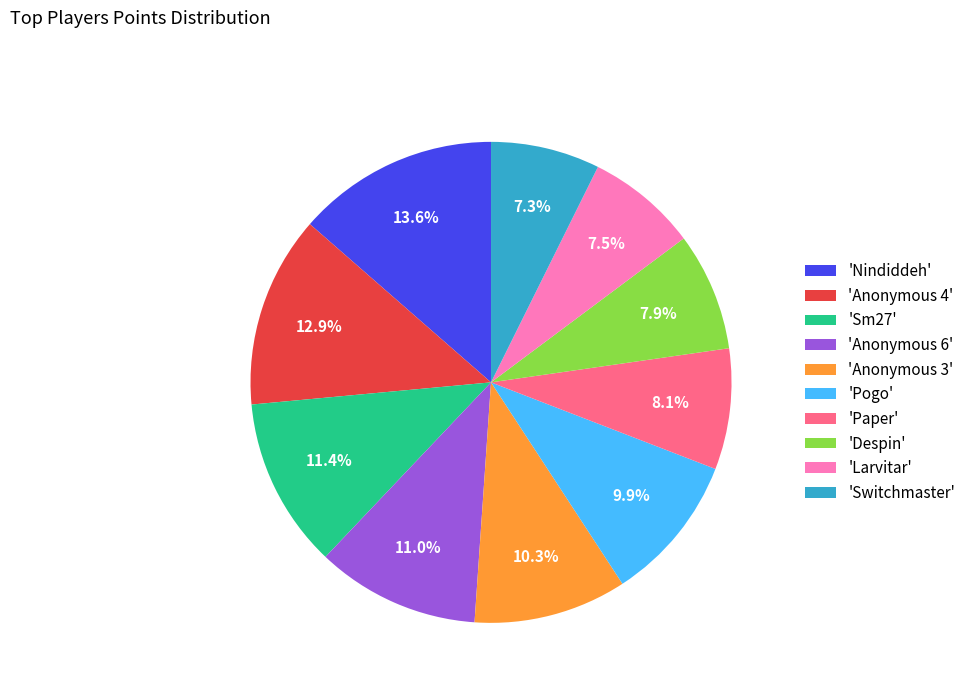

Which has a higher value, 'Despin' or 'Pogo'?

'Pogo'